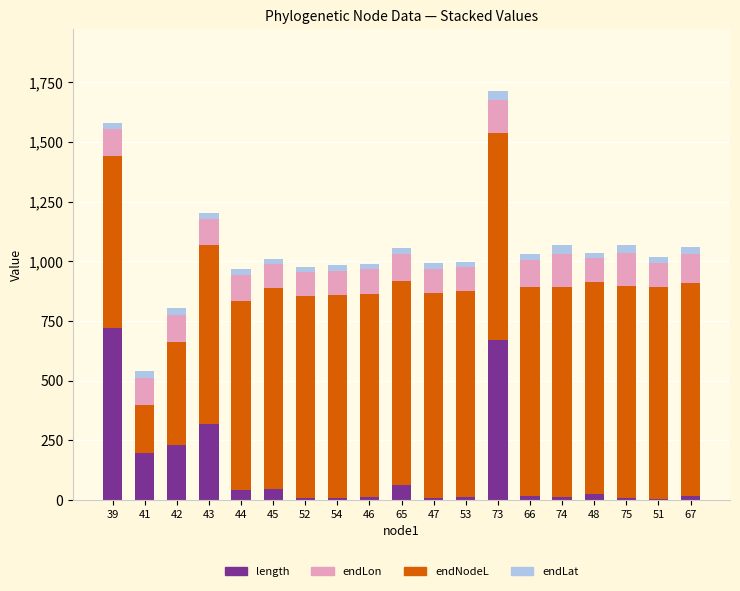

How many series are shown in this chart?

4